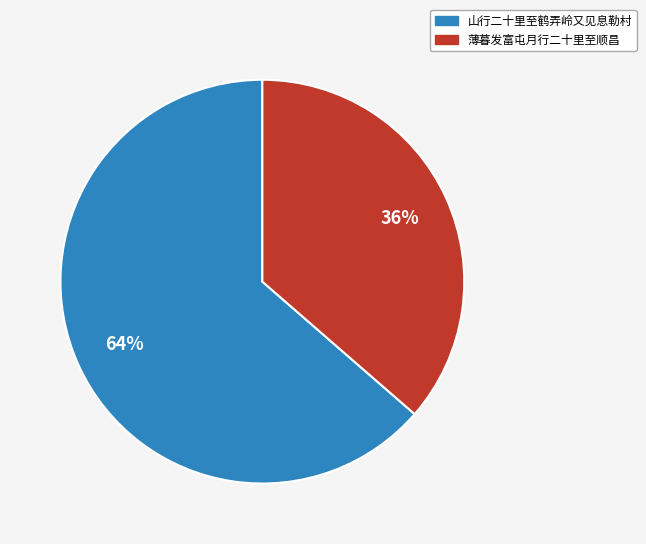

To the nearest percent, what is the average slice percentage?

50%